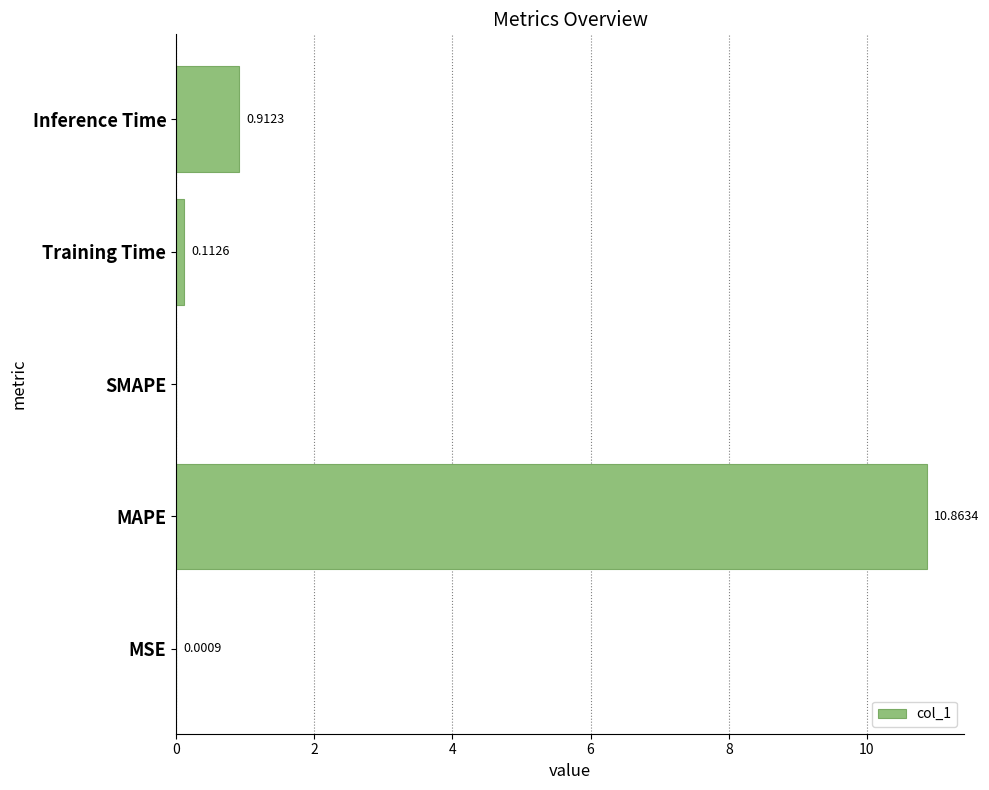

At which category does the chart reach its peak across all series?

MAPE